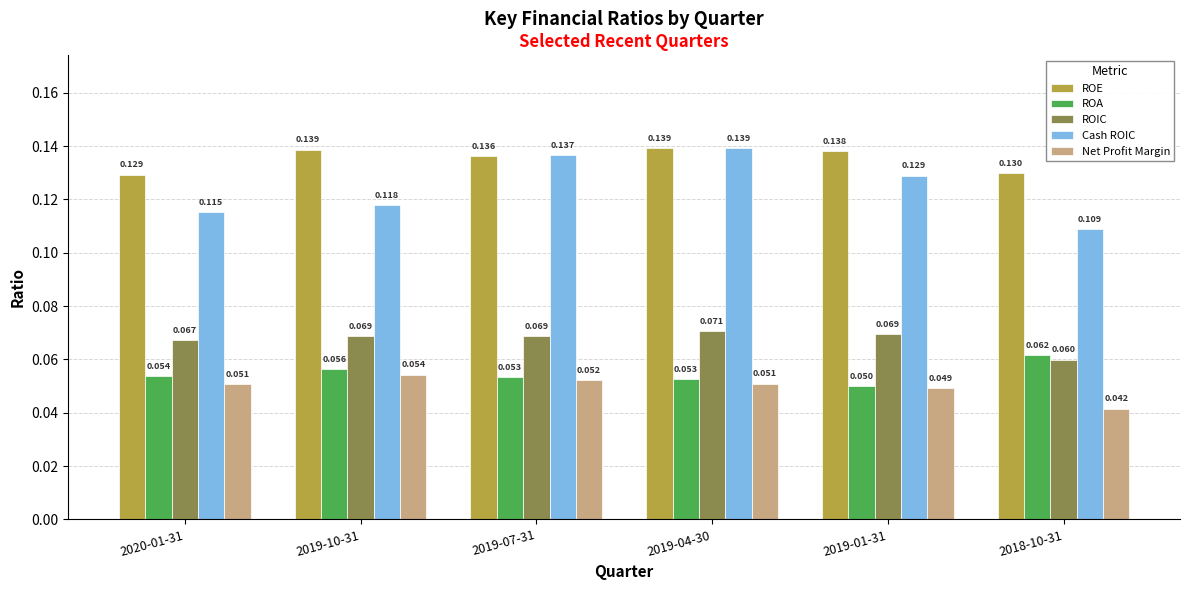

At 2019-07-31, list the series in order from smallest to largest.

Net Profit Margin, ROA, ROIC, ROE, Cash ROIC